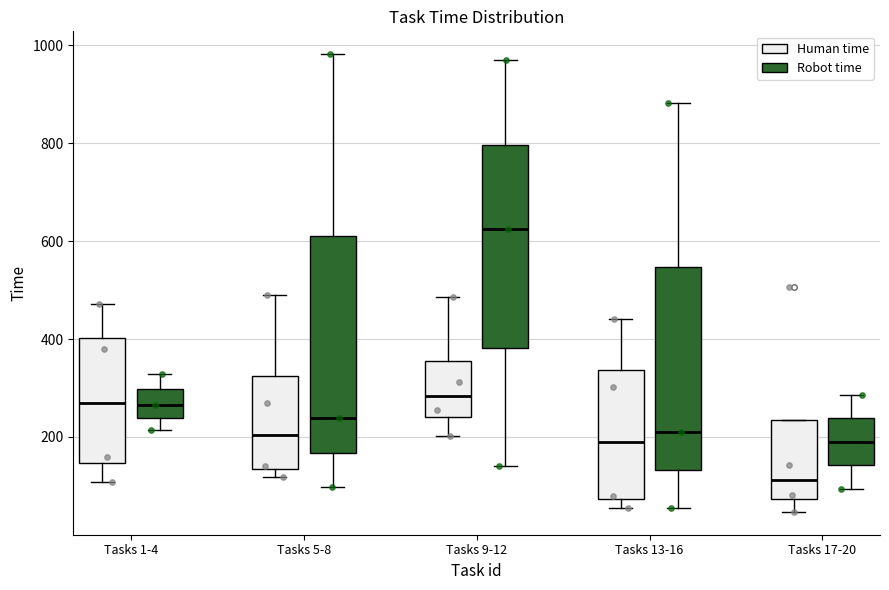

Reading left to right, transcribe this box plot: for each box, give where its median line is, the range the box spans, and where its two whiskers end, as read against the y-axis. The values are not printed on the chart, so give them approximately, as read against the axis.

Tasks 1-4 (Human time): median 260, box 140 to 400, whiskers 100 to 480
Tasks 1-4 (Robot time): median 260, box 240 to 300, whiskers 220 to 320
Tasks 5-8 (Human time): median 200, box 140 to 320, whiskers 120 to 500
Tasks 5-8 (Robot time): median 240, box 160 to 620, whiskers 100 to 980
Tasks 9-12 (Human time): median 280, box 240 to 360, whiskers 200 to 480
Tasks 9-12 (Robot time): median 620, box 380 to 800, whiskers 140 to 980
Tasks 13-16 (Human time): median 200, box 80 to 340, whiskers 60 to 440
Tasks 13-16 (Robot time): median 220, box 140 to 540, whiskers 60 to 880
Tasks 17-20 (Human time): median 120, box 80 to 240, whiskers 40 to 240
Tasks 17-20 (Robot time): median 200, box 140 to 240, whiskers 100 to 280